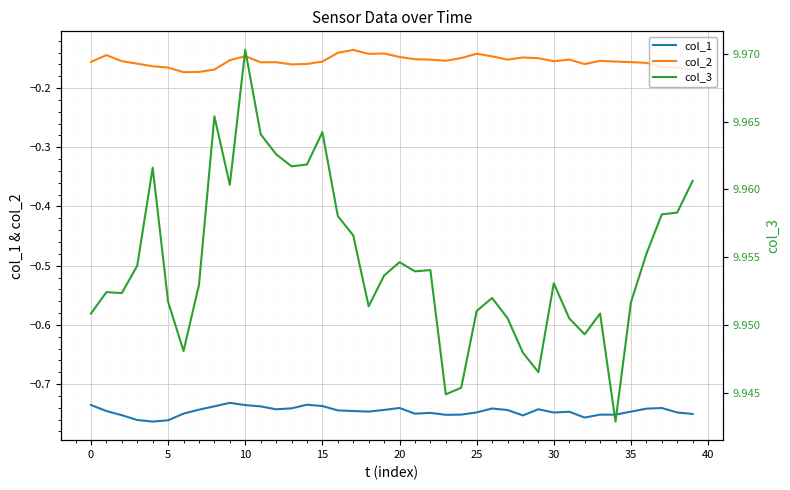

True or false: col_1 and col_3 cross at least once.

False